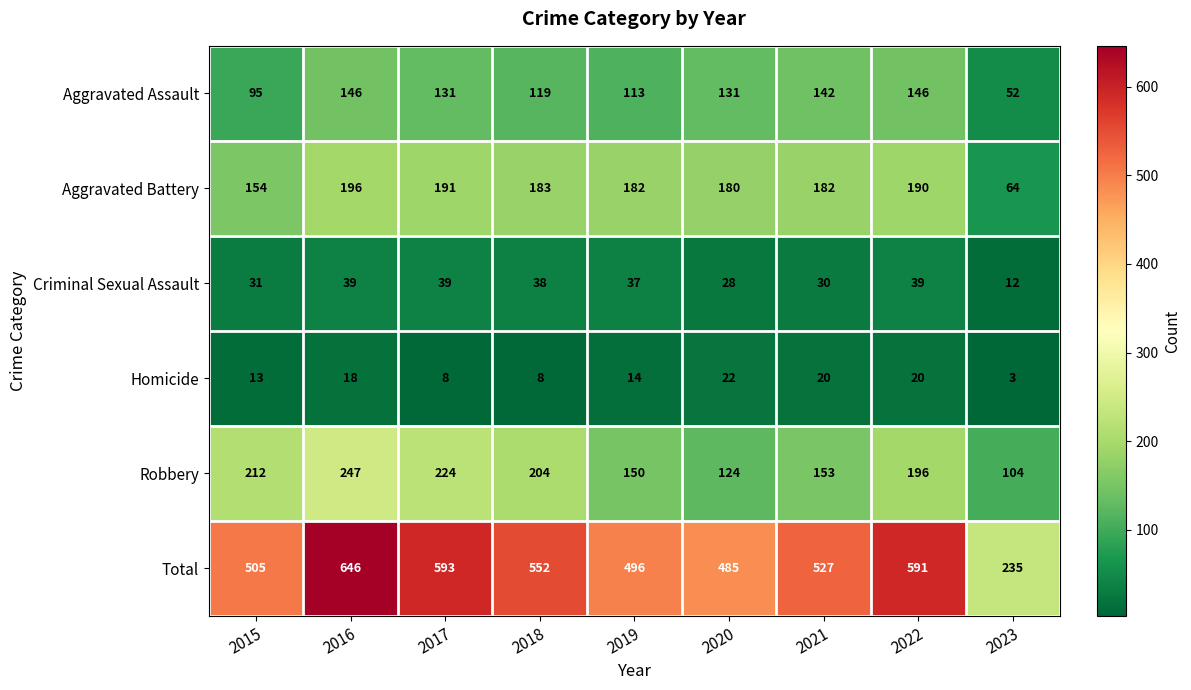

The Aggravated Assault series shows 53 at 2021. True or false?

False